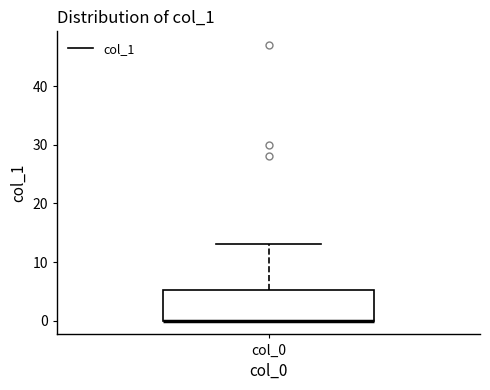

Transcribe this box plot: give where the median line is, the range the box spans, and where the two whiskers end, as read against the y-axis. The values are not printed on the chart, so give them approximately, as read against the axis.

median 0 (drawn on the box's lower edge), box 0 to 5, whiskers 0 to 13